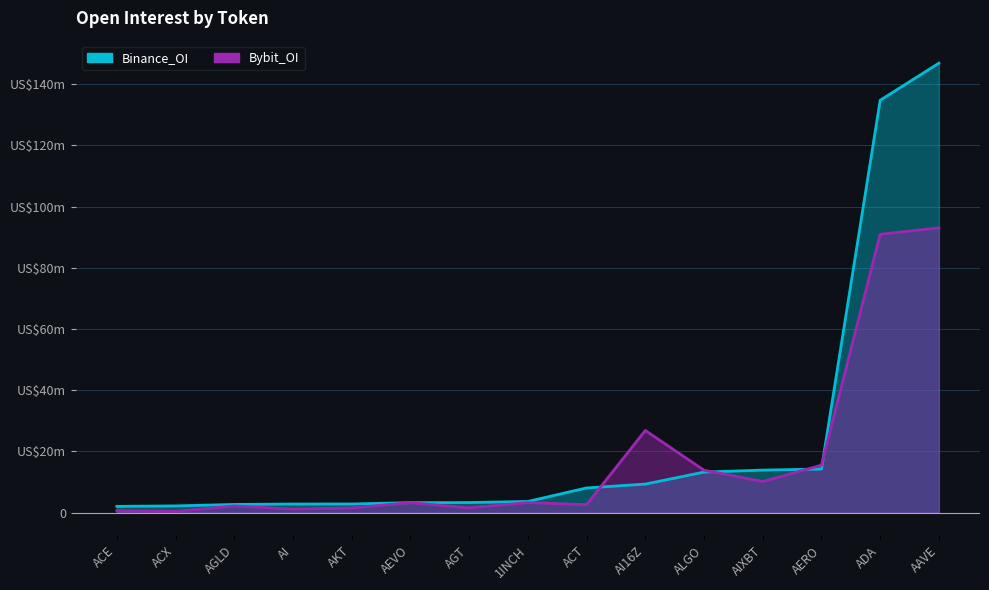

What is the difference between the second highest and minimum values in the Bybit_OI series?

90522389